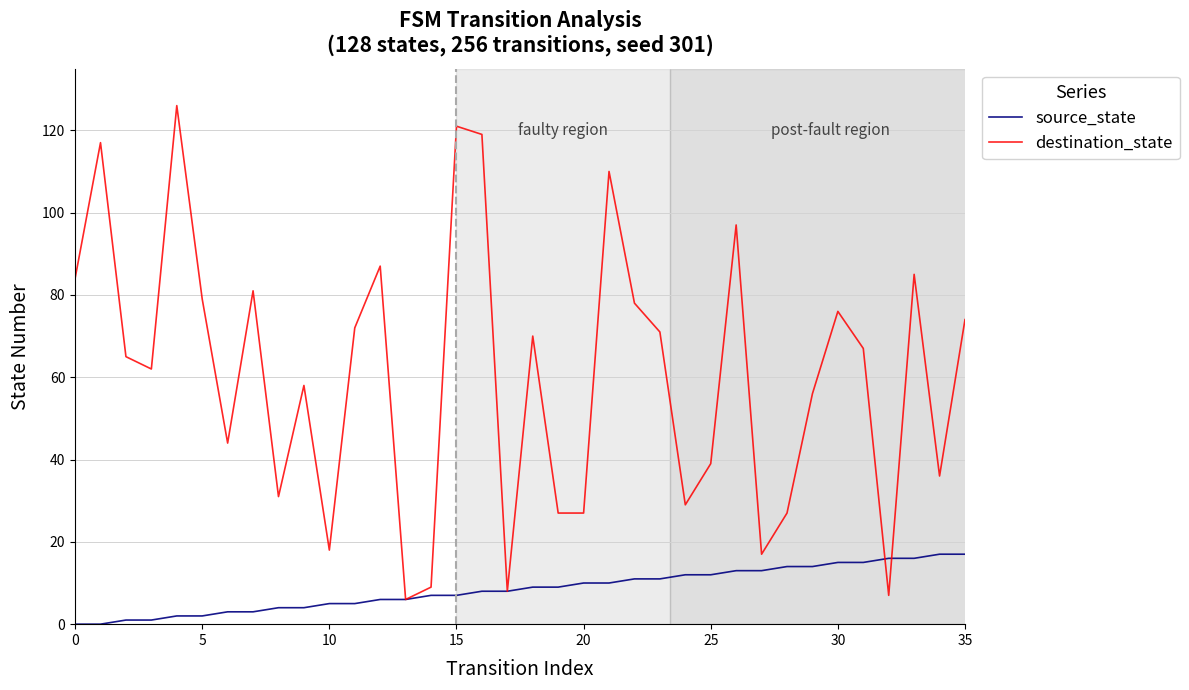

What is the minimum value for destination_state?

6